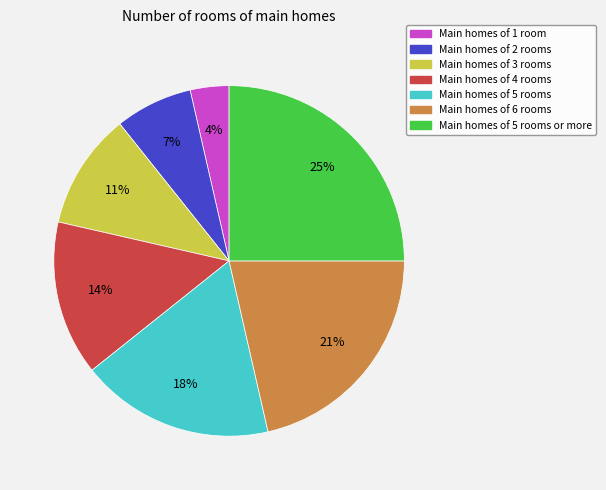

To the nearest percent, what is the average slice percentage?

14%